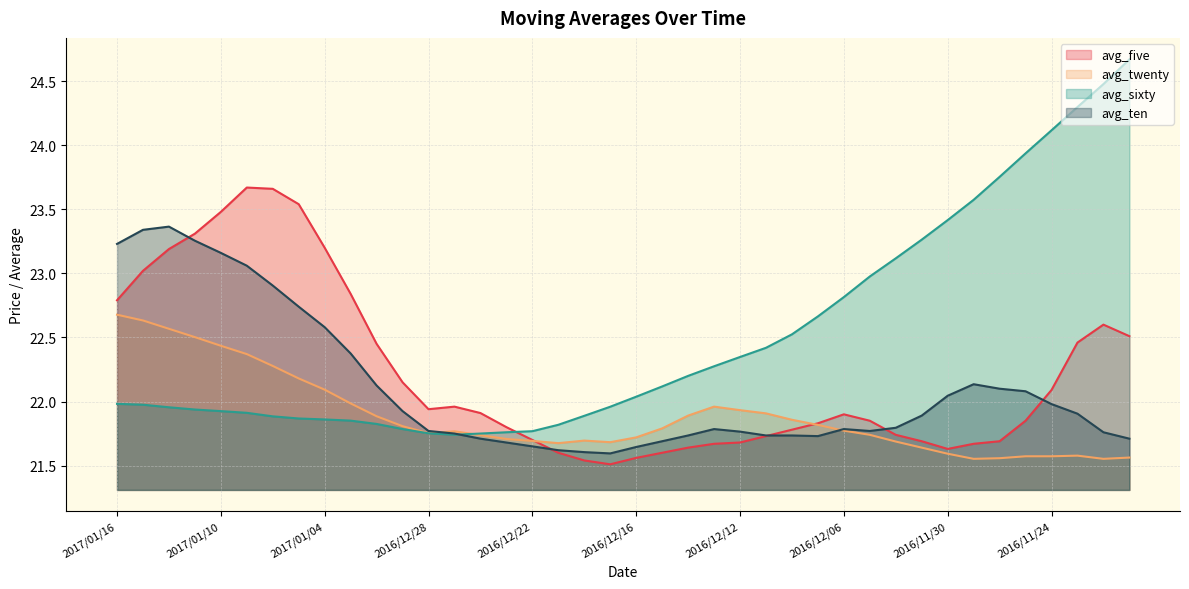

How many intersections are there between avg_sixty and avg_twenty?

1